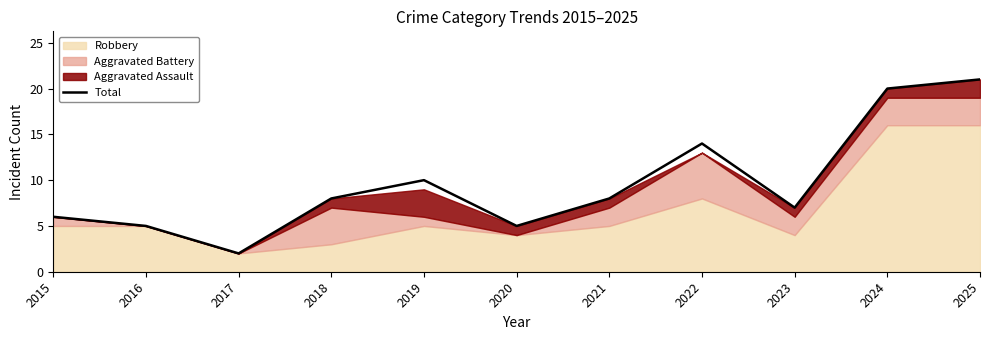

How many interior local valleys (lower than both neighbors) does the data have?

3